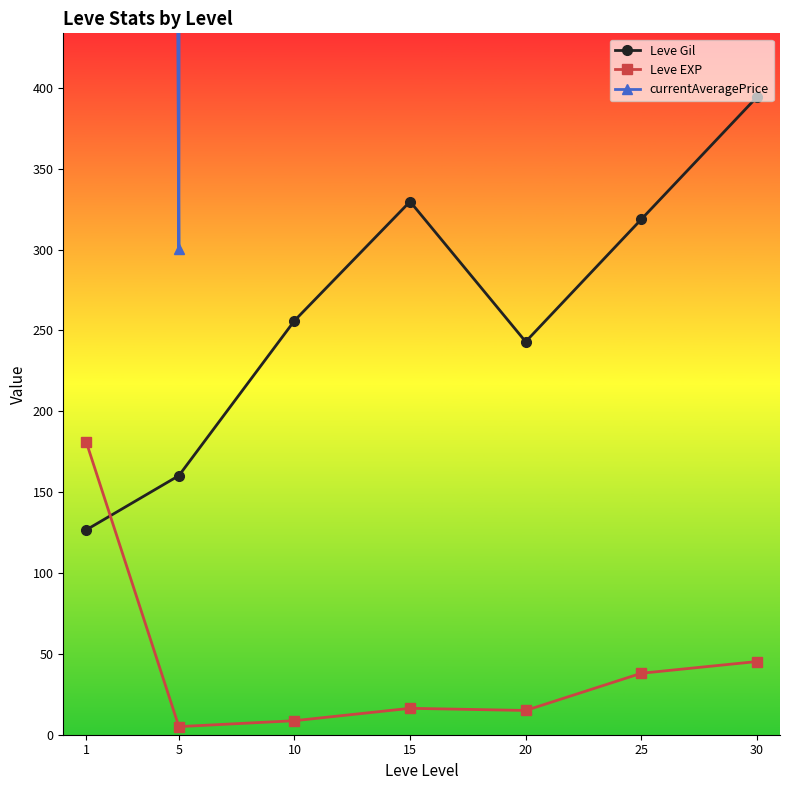

Which category has the highest value in the Leve Gil series?

30